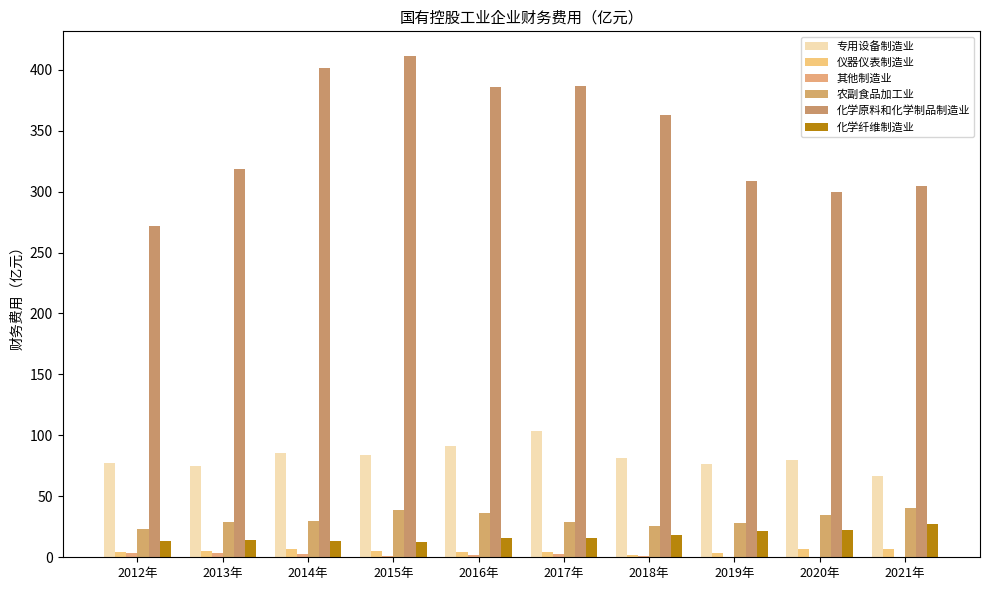

Is the value of 专用设备制造业 at 2021年 greater than the value of 化学纤维制造业 at 2021年?

Yes